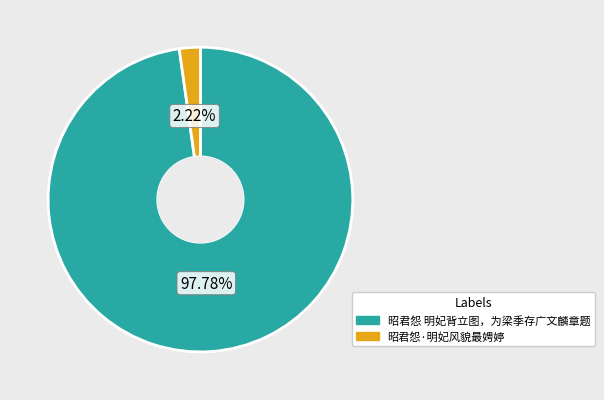

Between 昭君怨·明妃风貌最娉婷 and 昭君怨 明妃背立图，为梁季存广文麟章题, which is larger?

昭君怨 明妃背立图，为梁季存广文麟章题